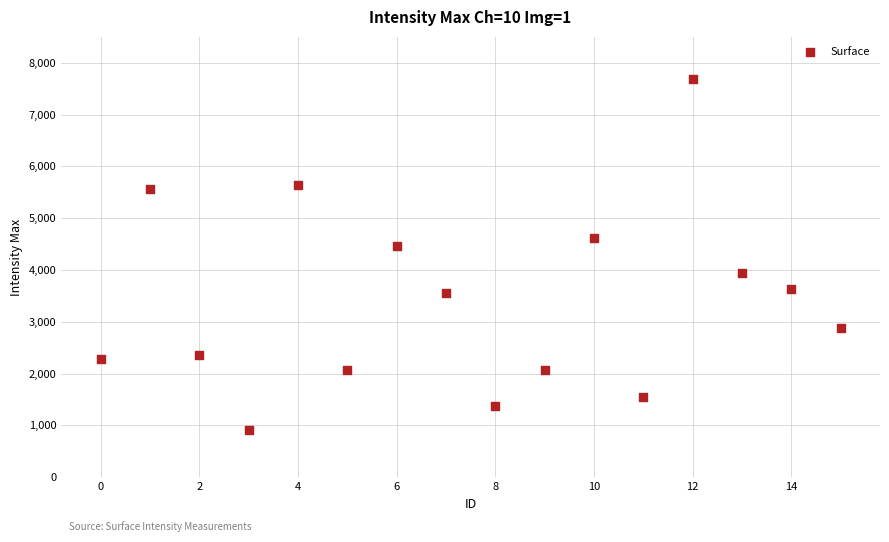

What is the range of Y values (max minus min)?

6770